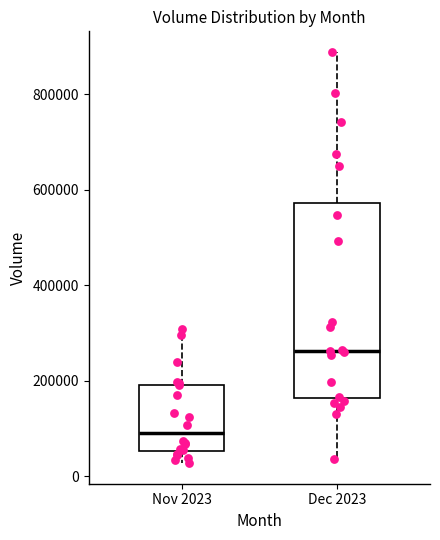

Which box's median line is the lowest?

Nov 2023